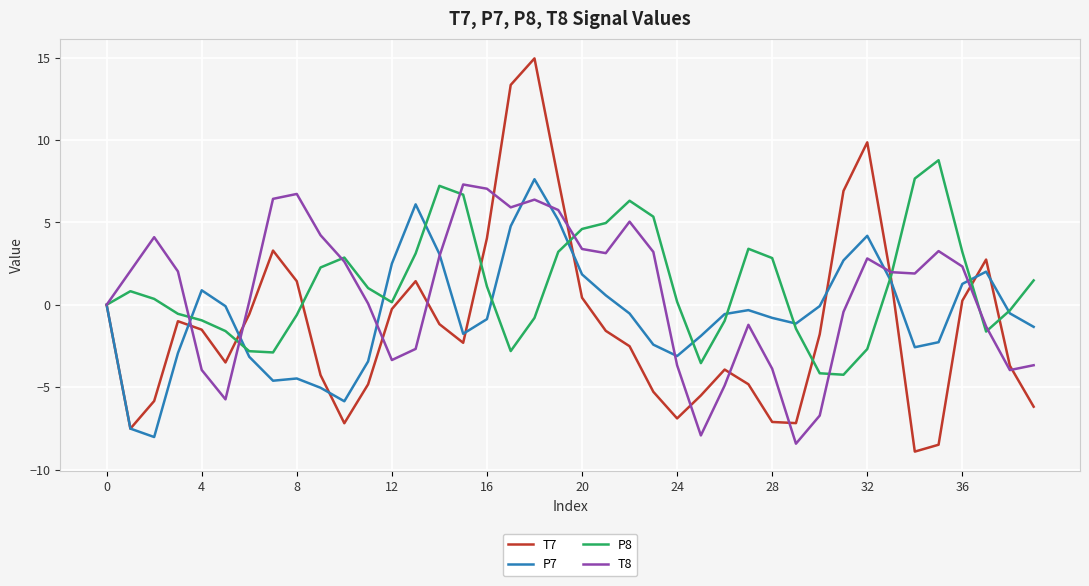

Which series has the widest spread of values?

T7